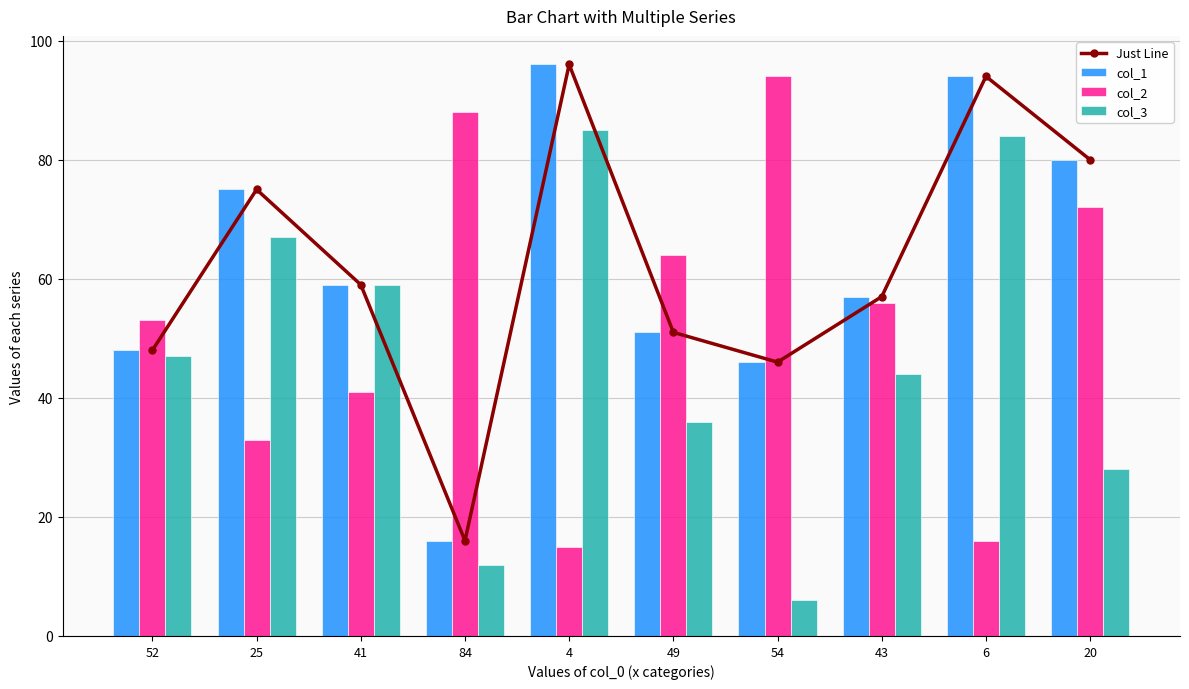

What is the difference between the maximum and second lowest values in the col_3 series?

73